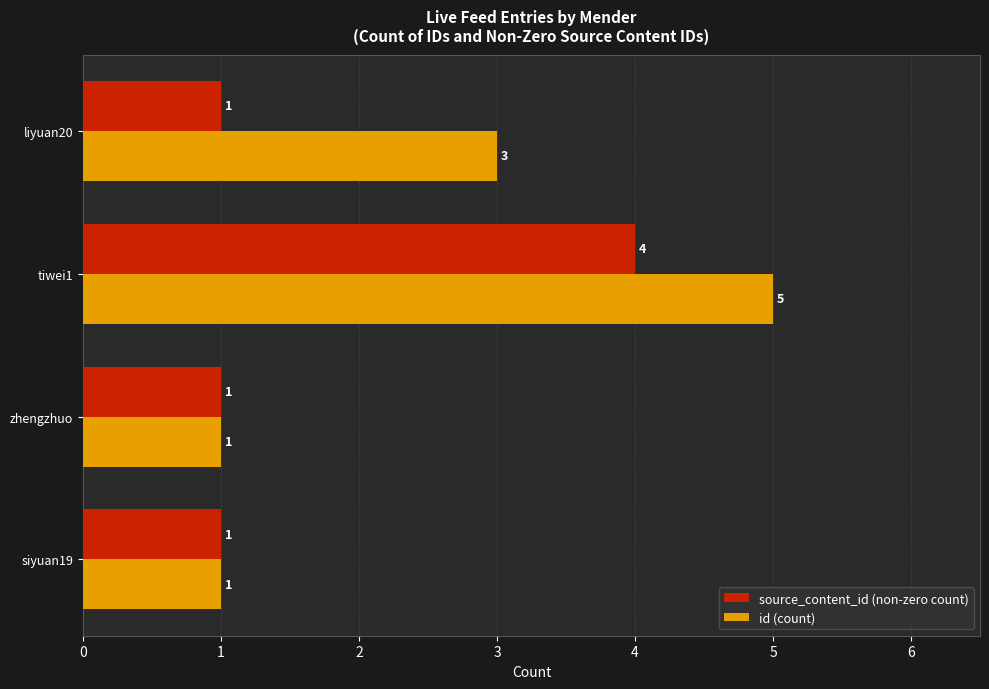

Which series has the largest range (max minus min)?

id (count)